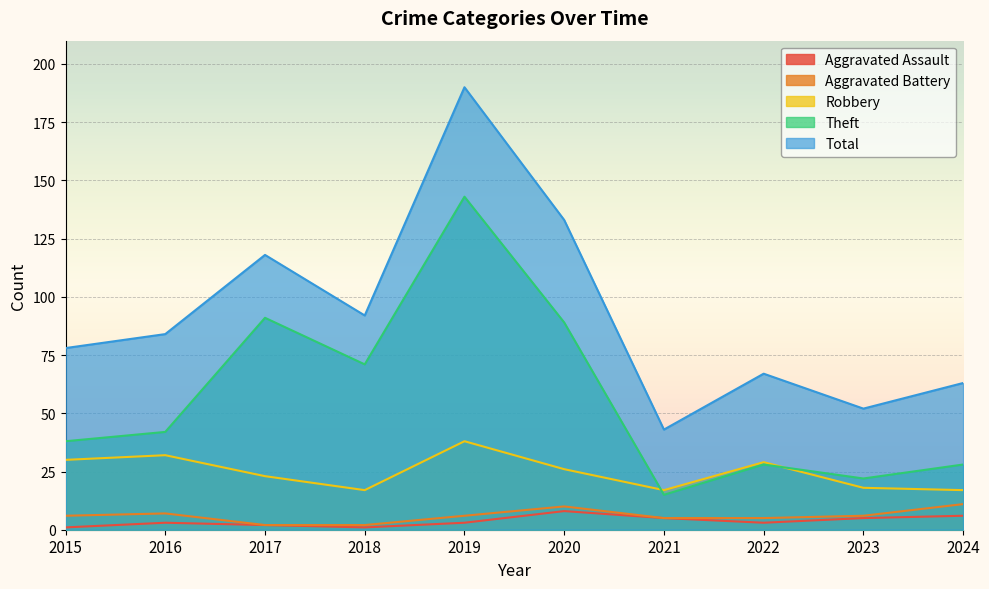

The Robbery series shows 22 at 2016. True or false?

False